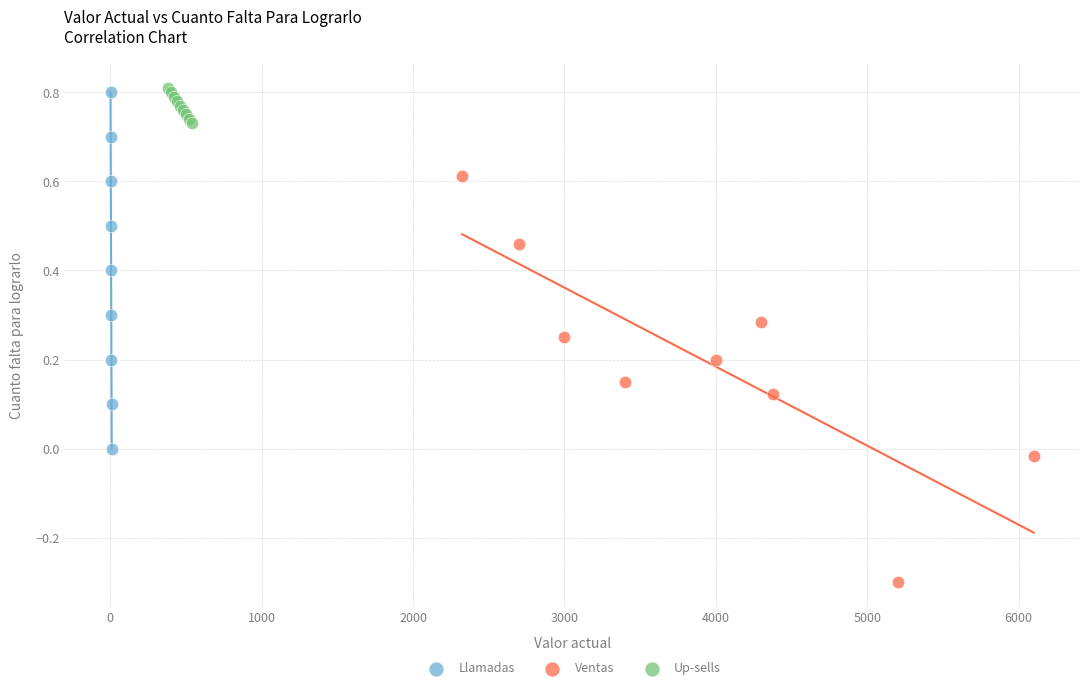

Which series reaches the minimum Y coordinate?

Ventas